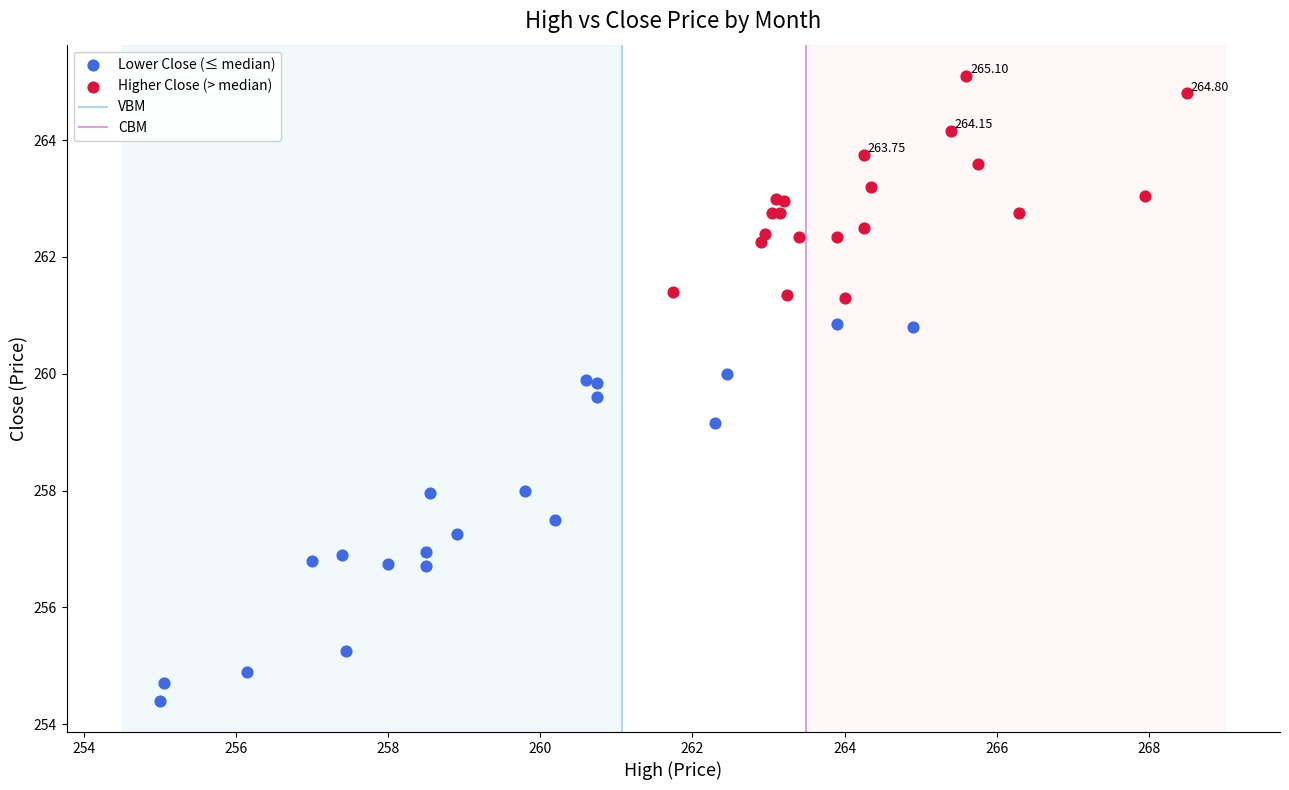

Which series has the widest spread of Y values?

Lower Close (≤ median)